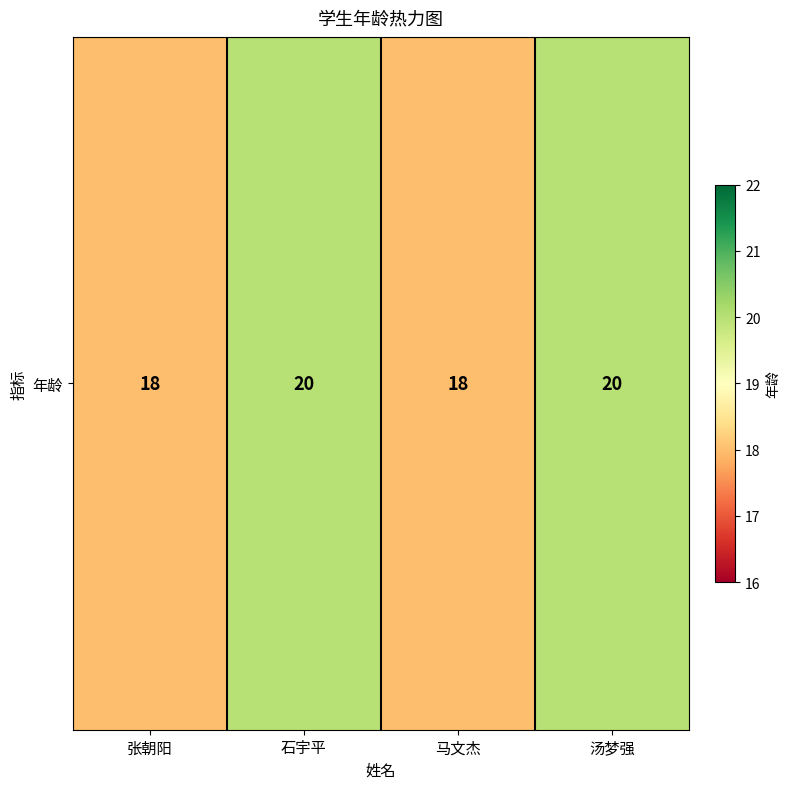

Count the values in the range 18 to 20.

4